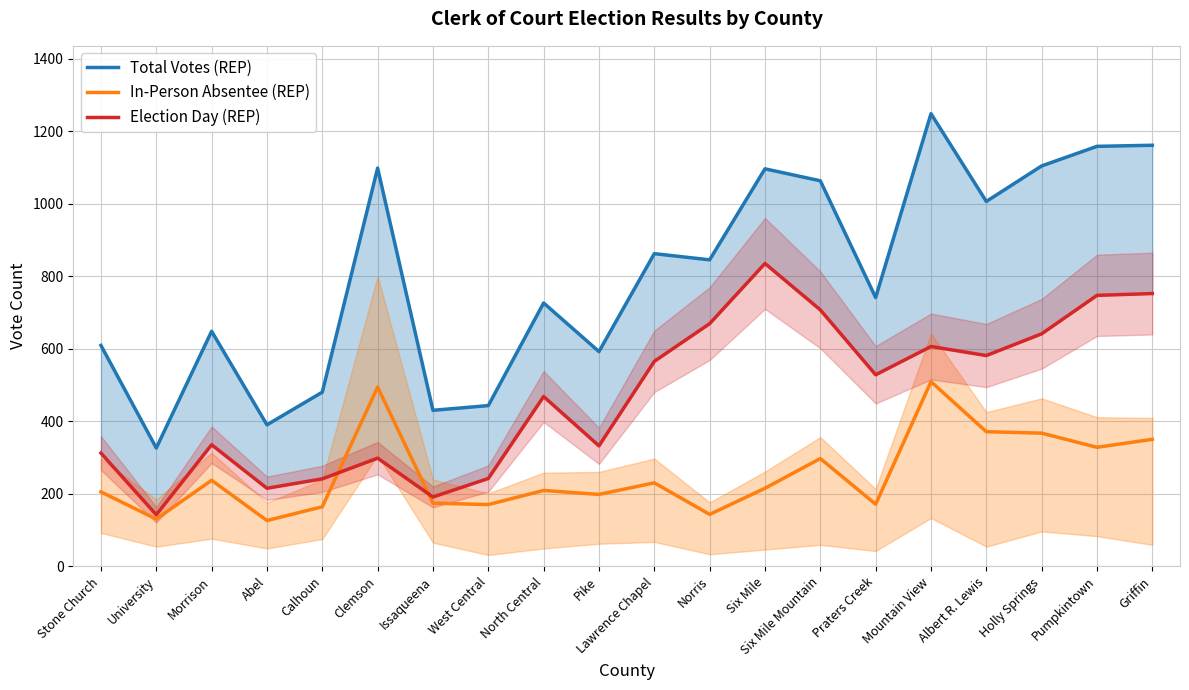

The value of Election Day (REP) at Pumpkintown is 1297. True or false?

False